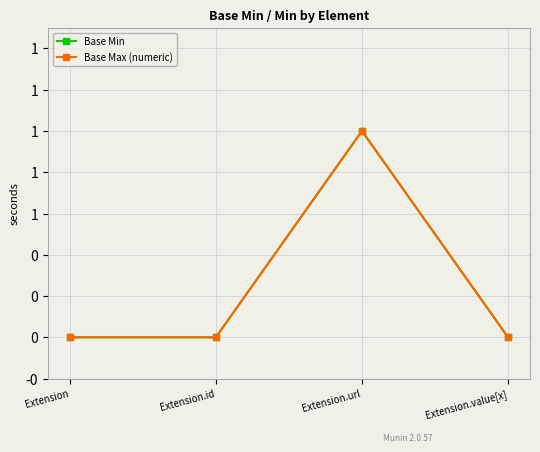

Which series has the largest range (max minus min)?

Base Min